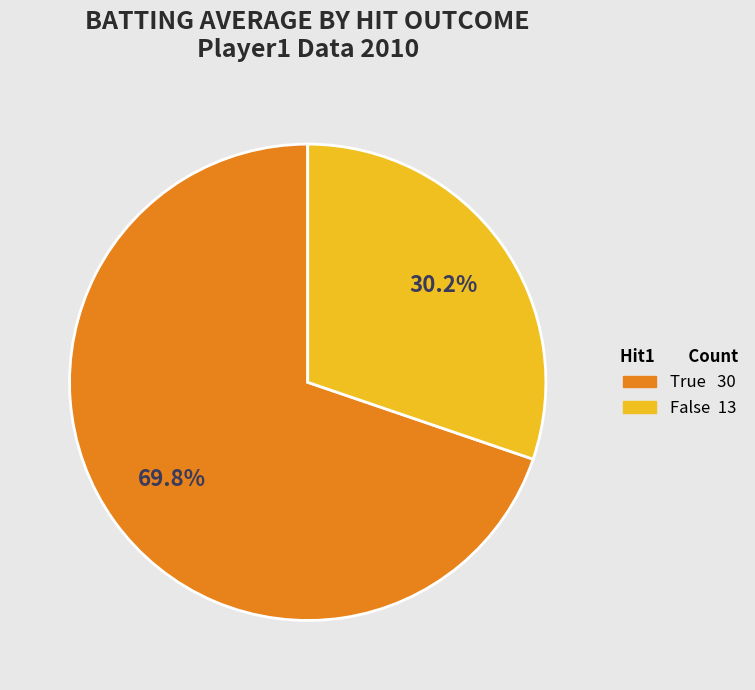

Which slice represents more than half of the pie?

True